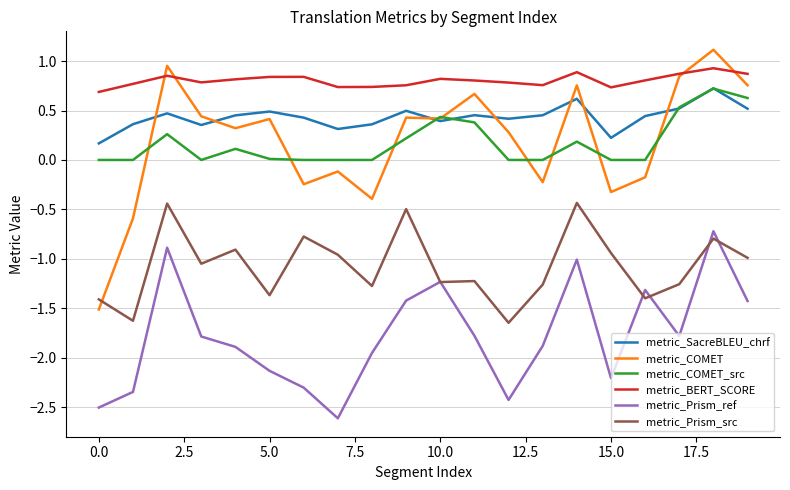

True or false: metric_COMET and metric_Prism_ref intersect in this chart.

False